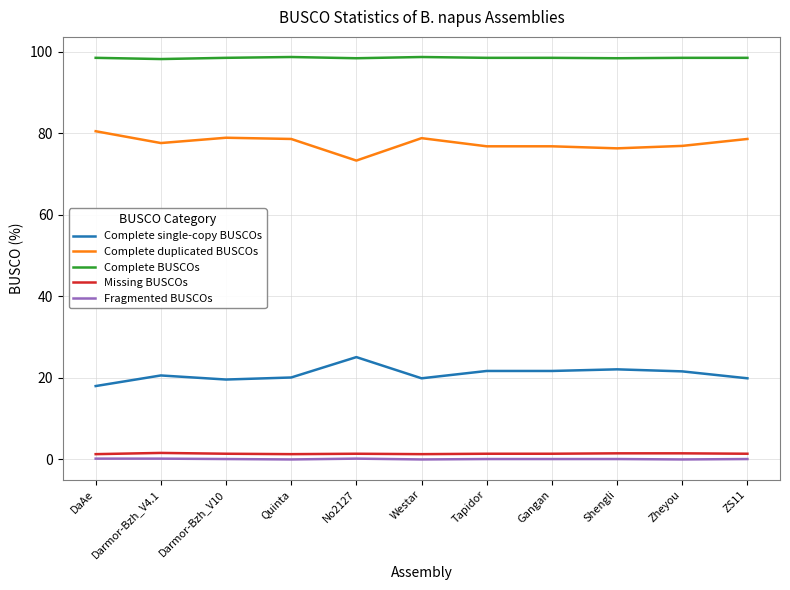

The Complete duplicated BUSCOs series shows 78.6 at Quinta. True or false?

True